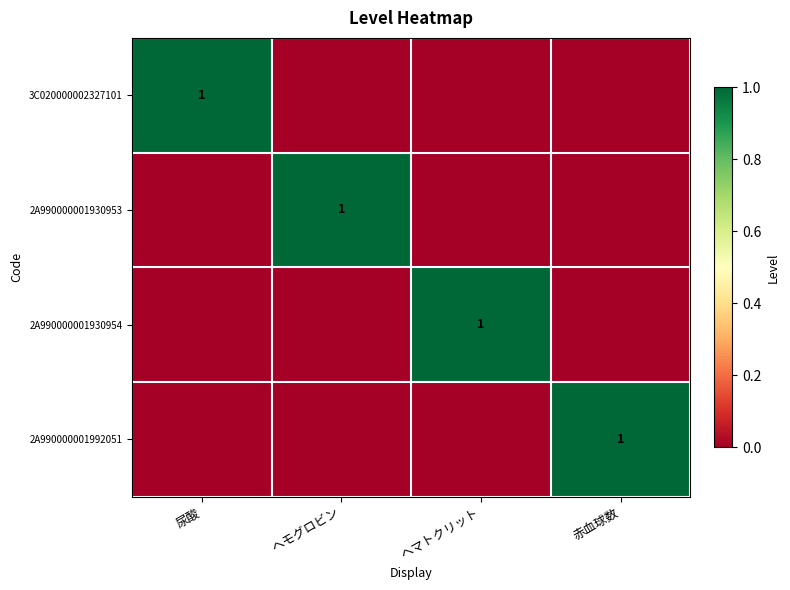

The 2A990000001930953 series shows -1 at 尿酸. True or false?

False